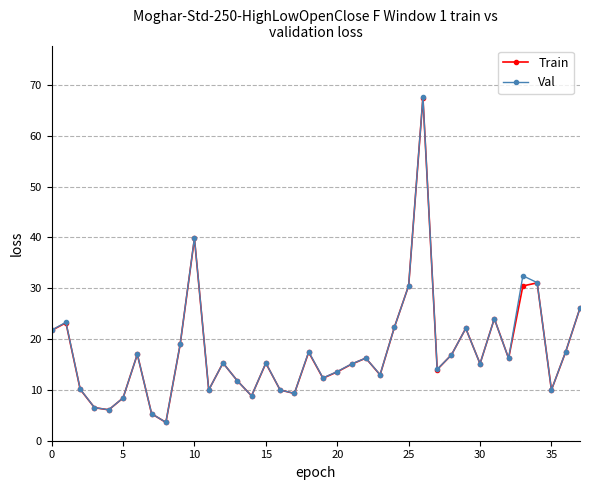

Count the number of data series in this chart.

2